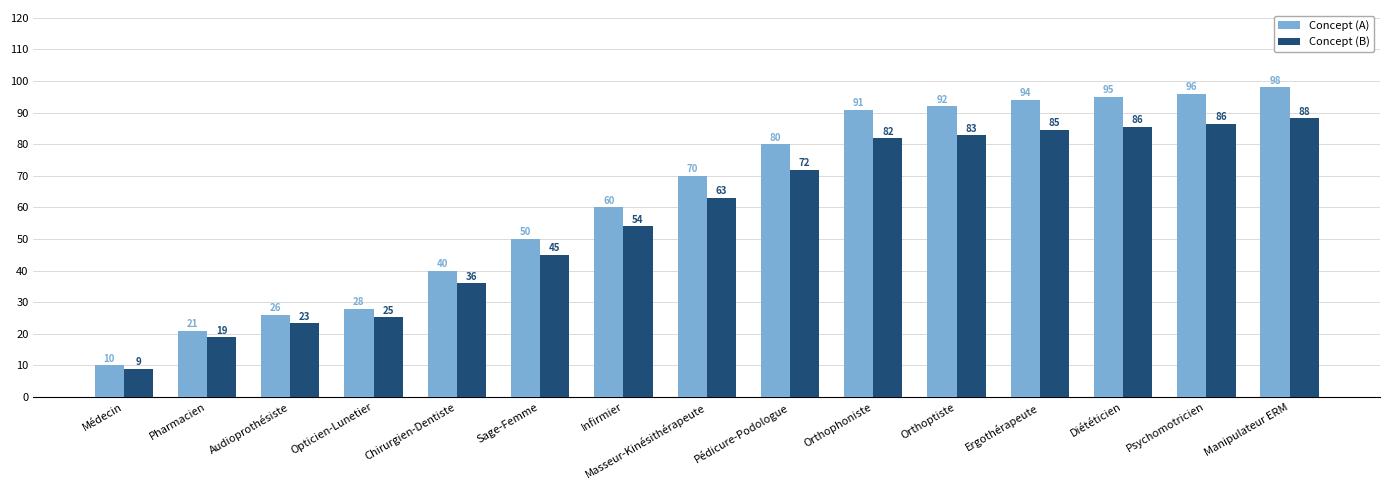

Rank the series by their maximum value, from lowest to highest.

Concept (B), Concept (A)